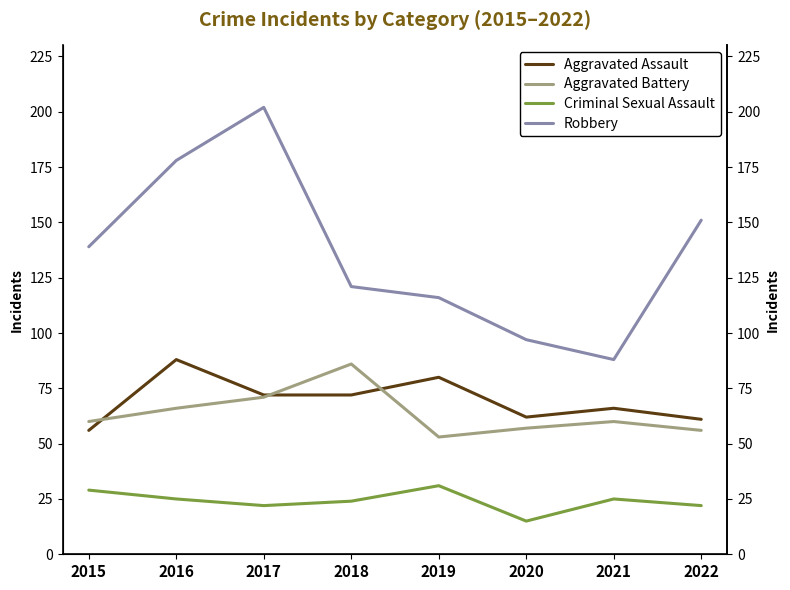

What is the average value of the Robbery series?

136